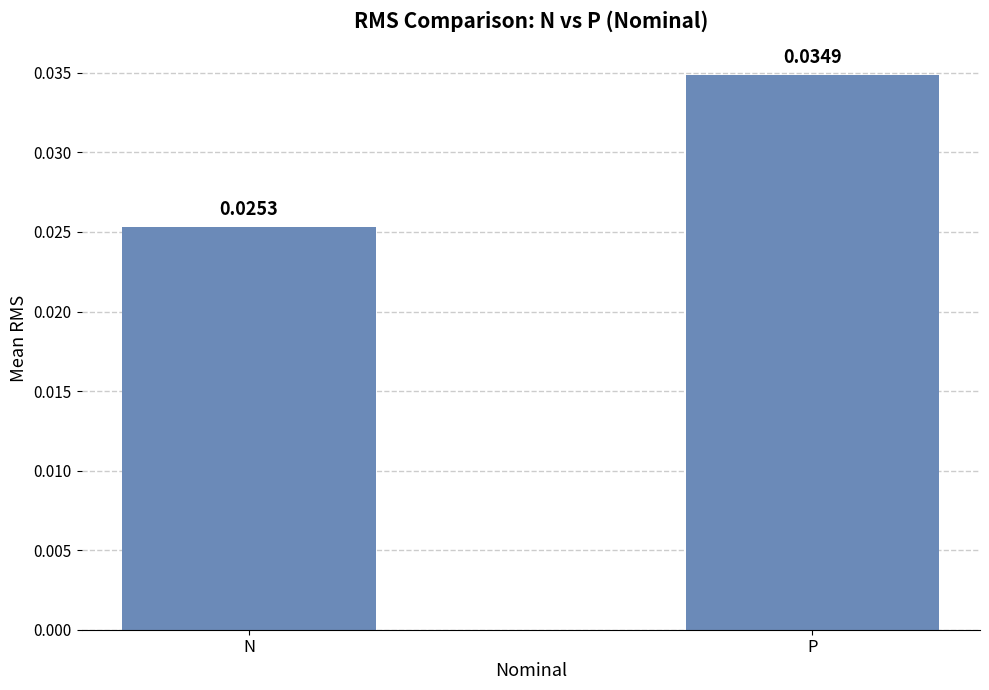

Which category has the lowest value across all series?

N